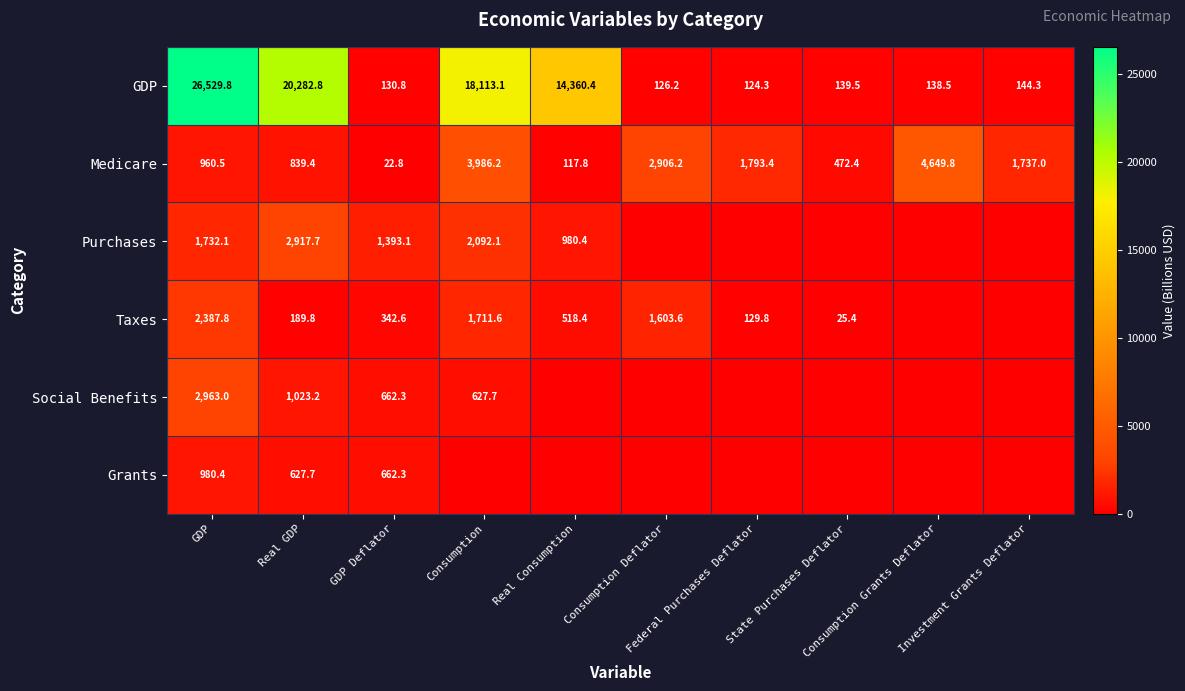

Which label corresponds to the smallest value in the chart?

Consumption Deflator